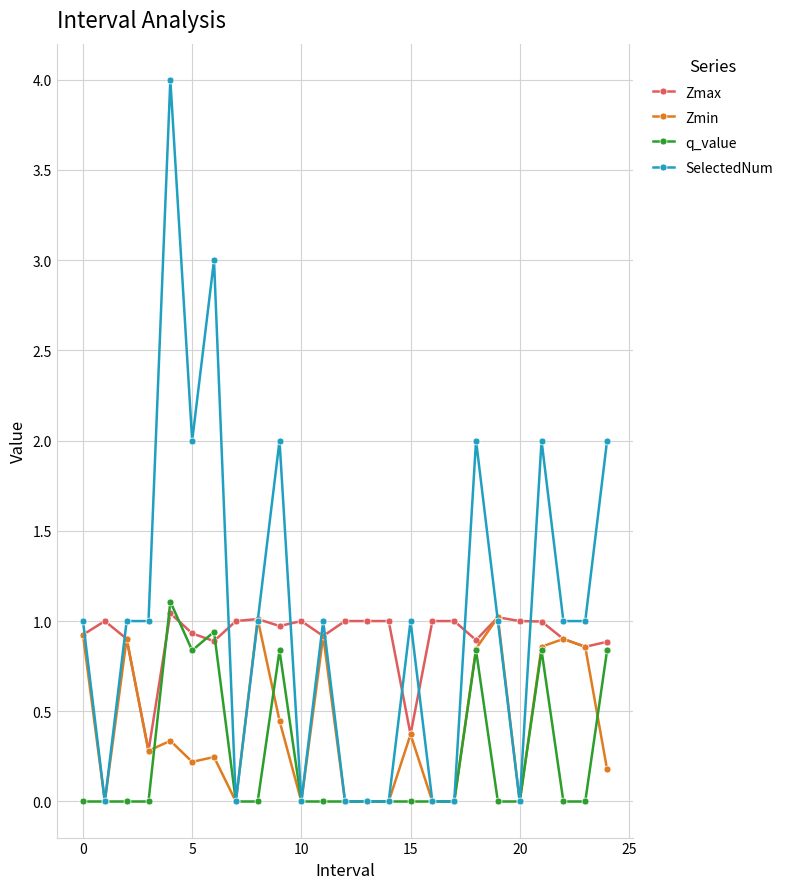

How many distinct data groups are displayed?

4